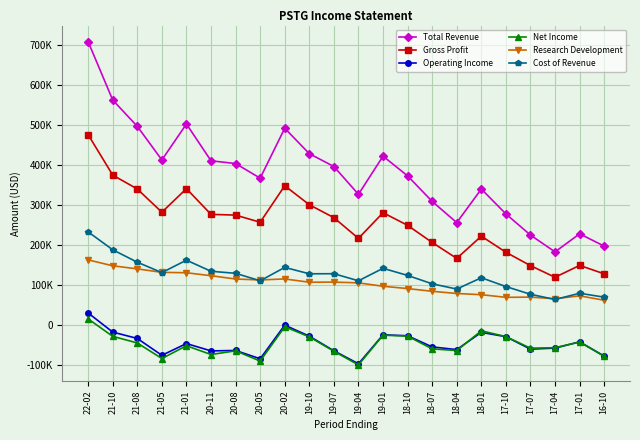

True or false: Cost of Revenue and Operating Income intersect in this chart.

False